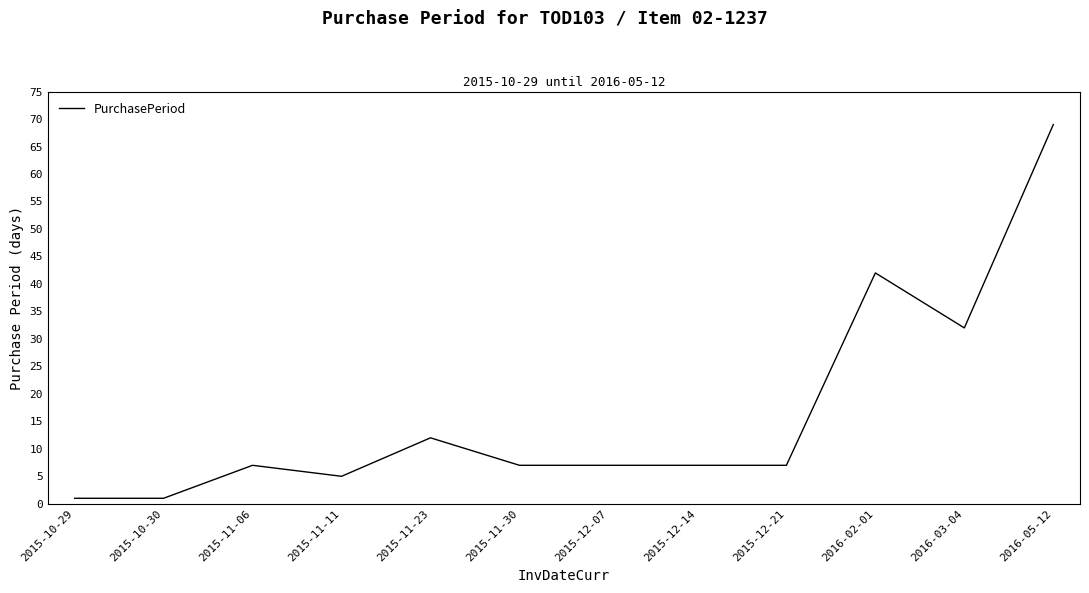

Reading left to right, extract all data points from this chart.

2015-10-29=1	2015-10-30=1	2015-11-06=7	2015-11-11=5	2015-11-23=12	2015-11-30=7	2015-12-07=7	2015-12-14=7	2015-12-21=7	2016-02-01=42	2016-03-04=32	2016-05-12=69